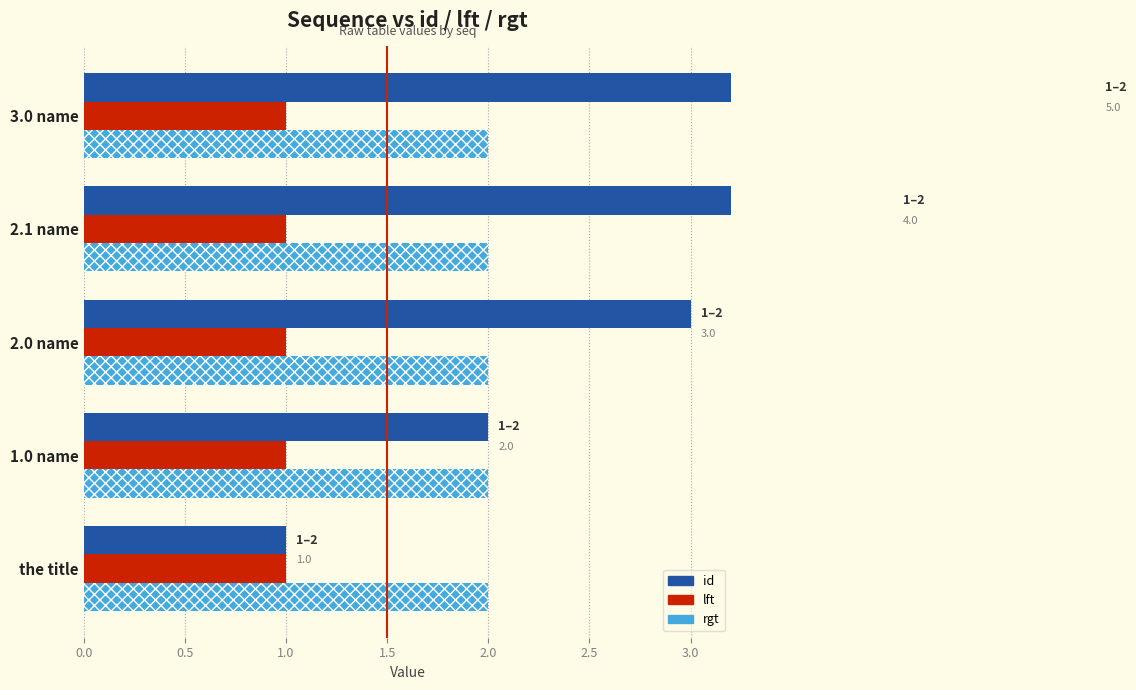

How many bars are there in each group?

3